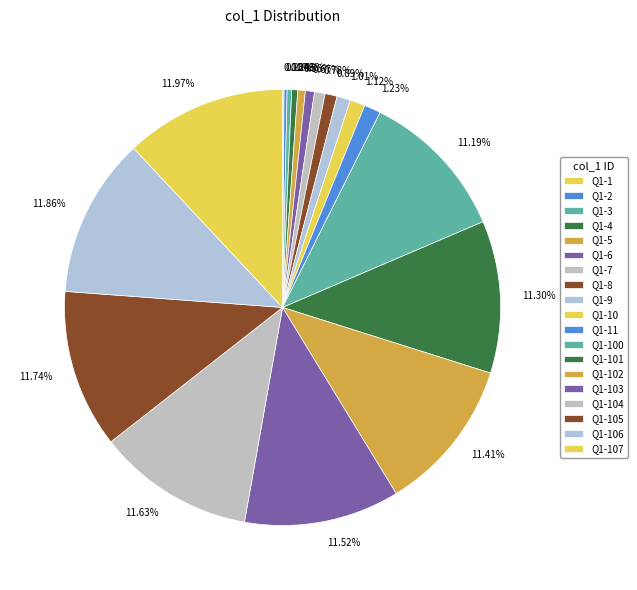

Is there any slice that represents more than half of the pie?

No